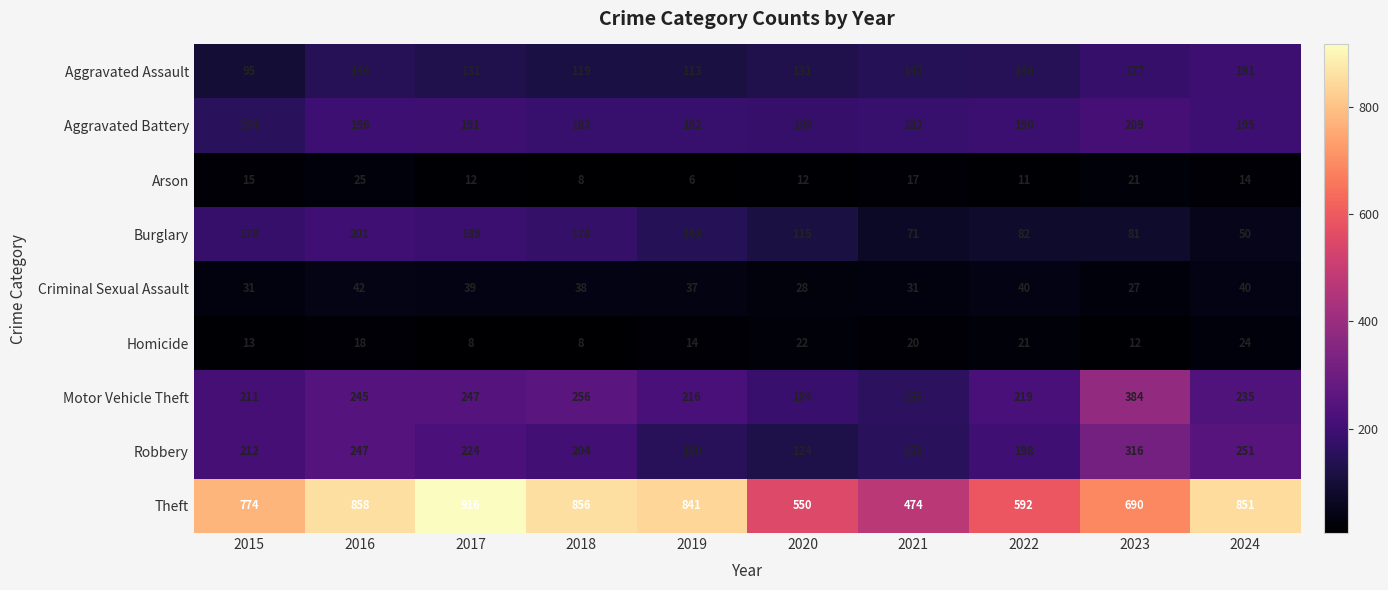

What value does the Motor Vehicle Theft series have at 2016?

245